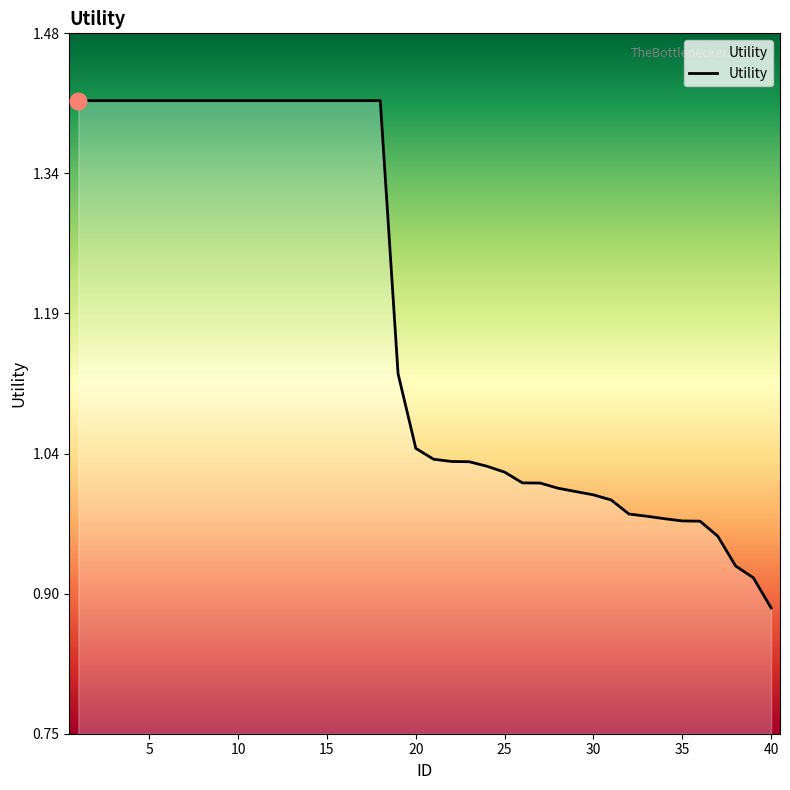

At which category does the chart reach its minimum across all series?

40